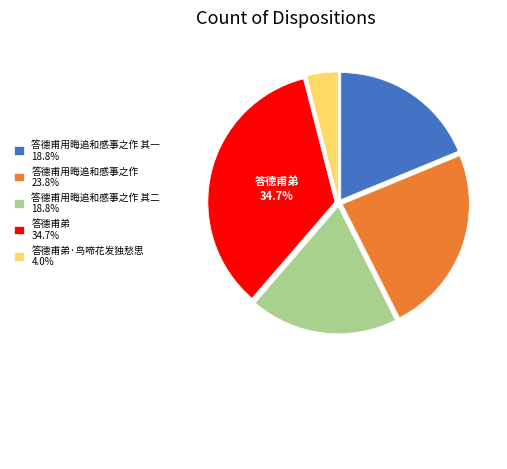

Count the number of slices in the pie.

5